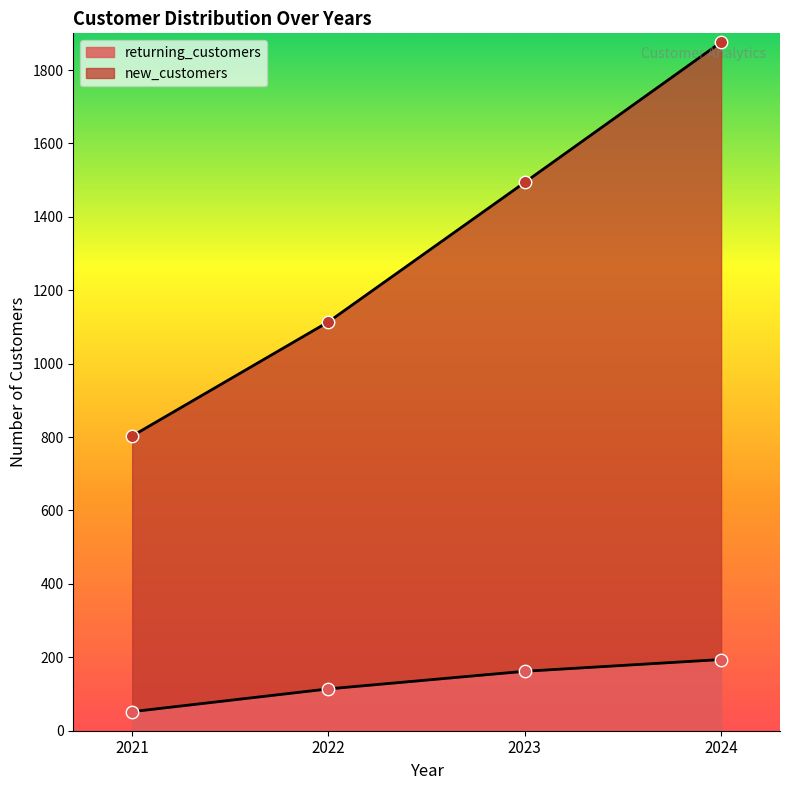

At which category is the sum across all series the highest?

2024